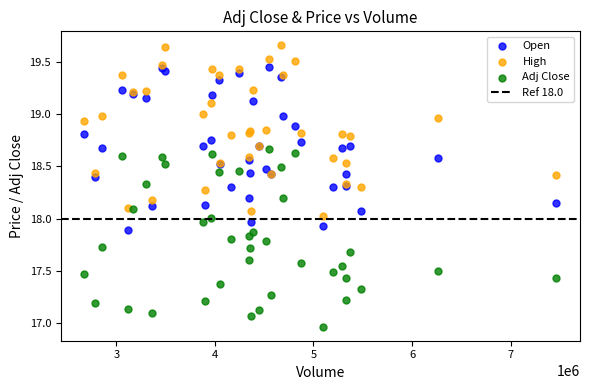

Which series reaches the maximum Y coordinate?

High